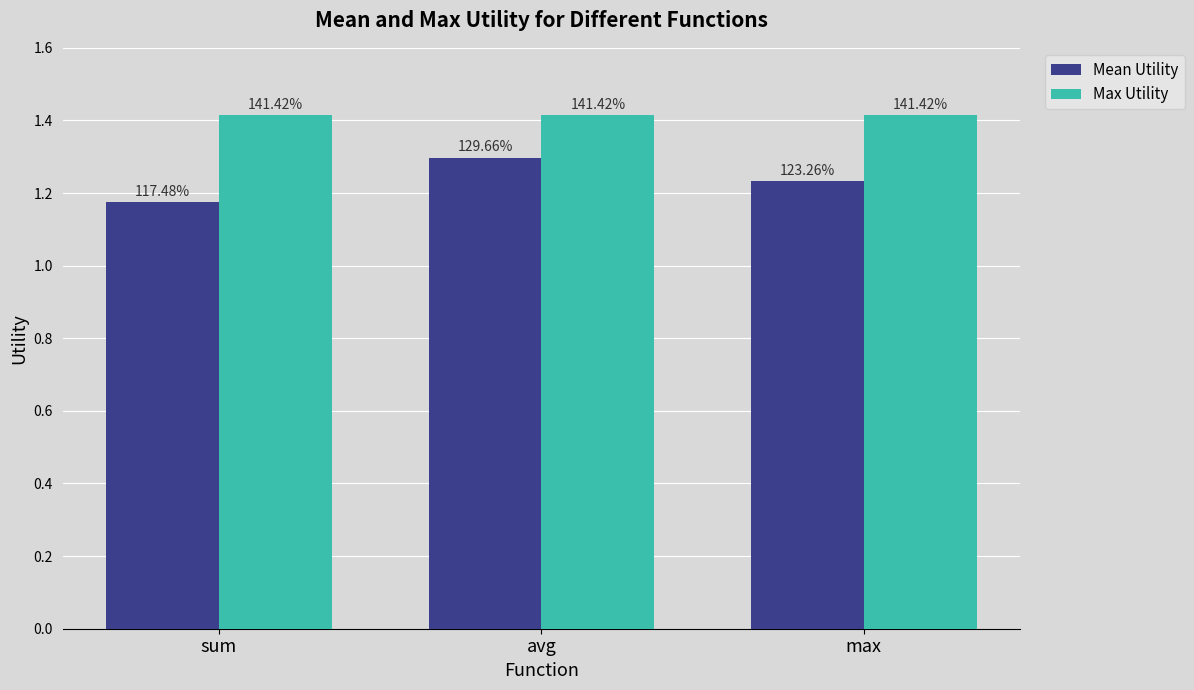

What are all the series names shown in the legend?

Mean Utility, Max Utility